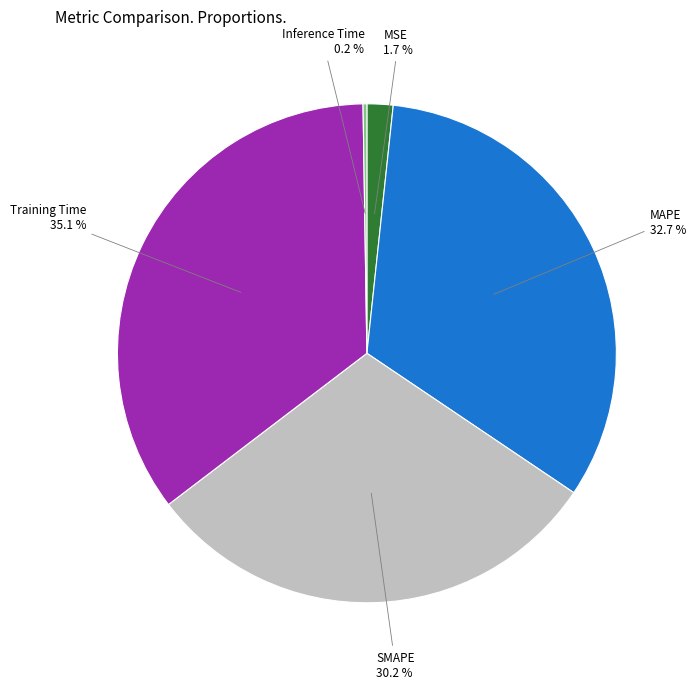

Which category has the biggest portion of the pie?

Training Time